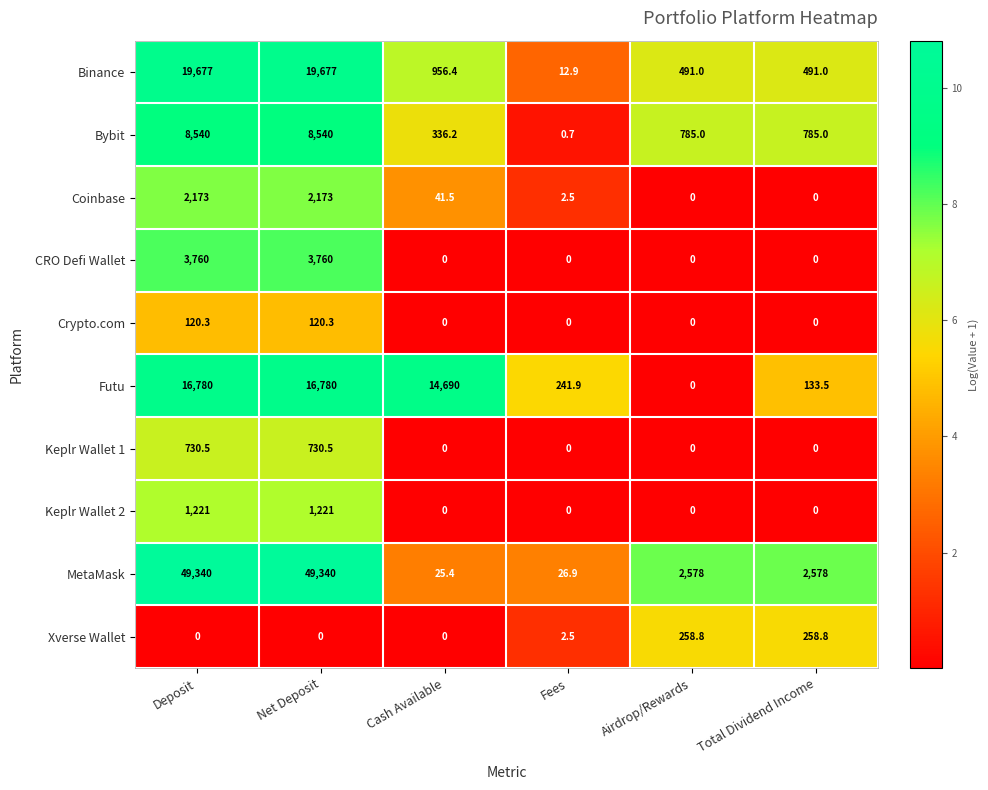

Which series changed the most between Fees and Total Dividend Income?

MetaMask